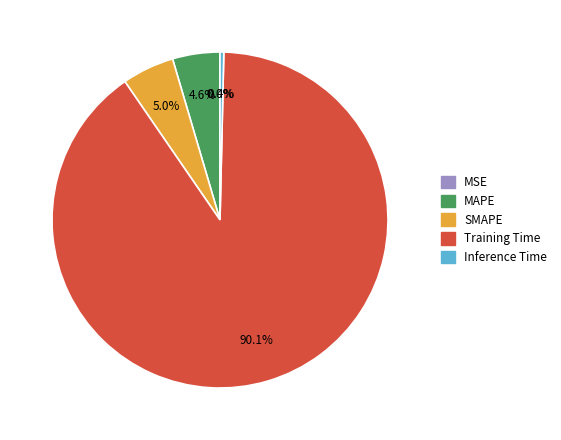

Which has a higher value, Inference Time or SMAPE?

SMAPE